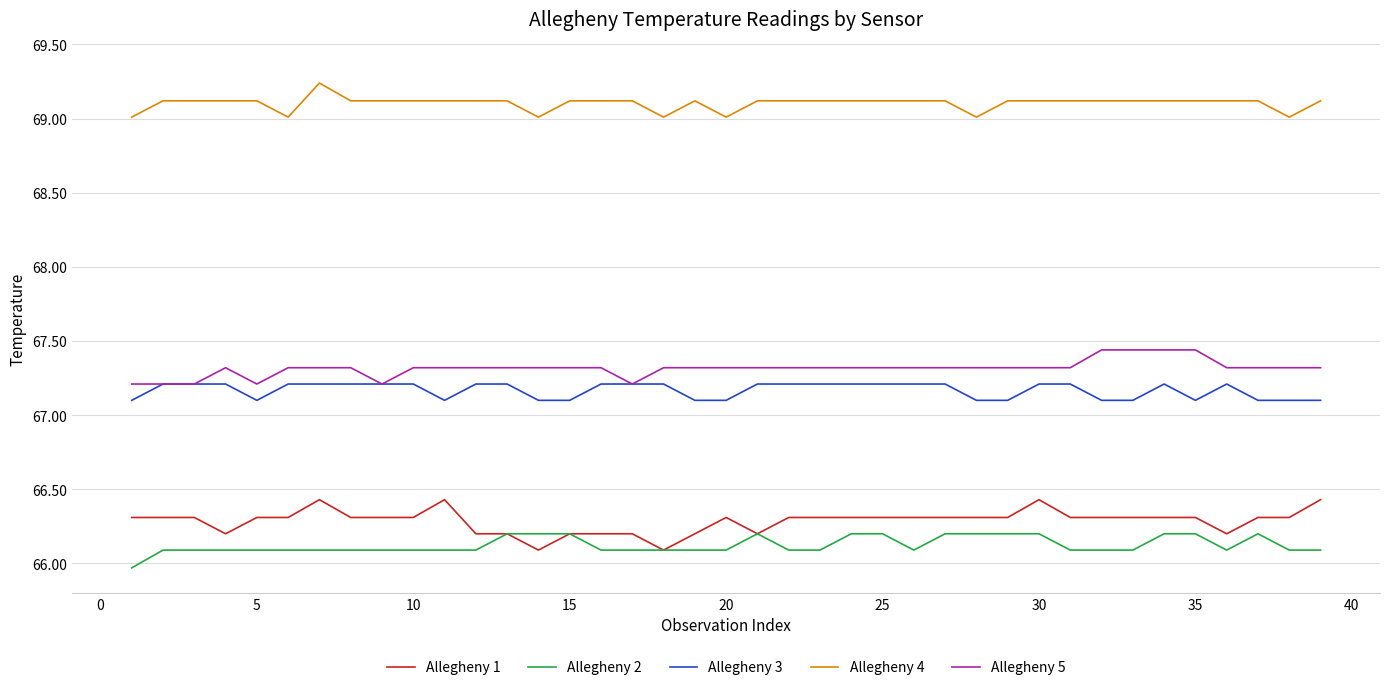

Which series has the largest total across all categories?

Allegheny 4